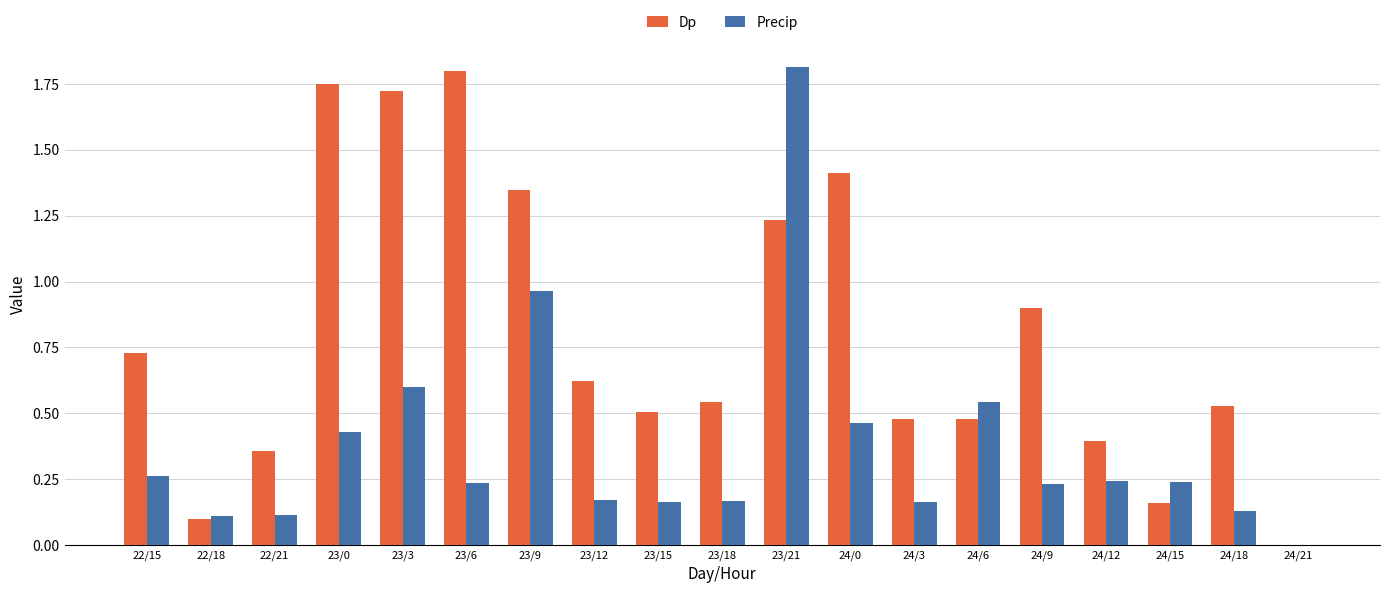

What is the sum of the Dp values at 24/0 and 22/18?

1.5